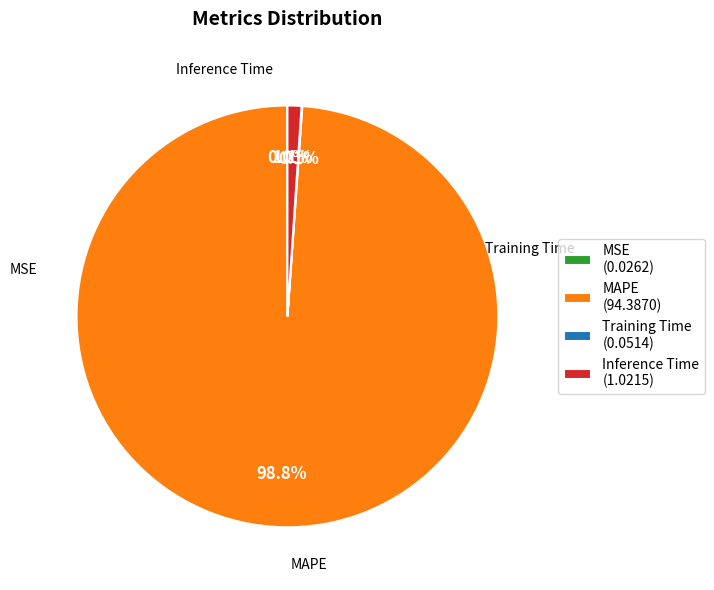

What percentage do MAPE and Inference Time together represent?

99.9%